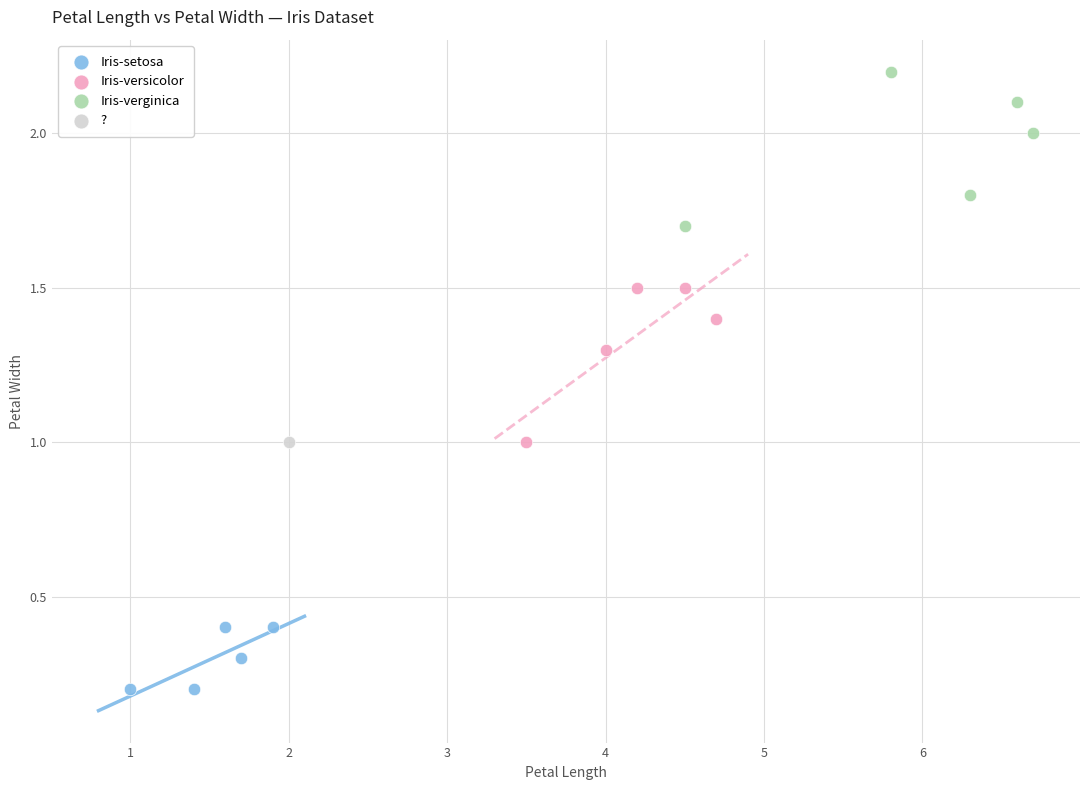

What are all the series names shown in the legend?

Iris-setosa, Iris-versicolor, Iris-verginica, ?